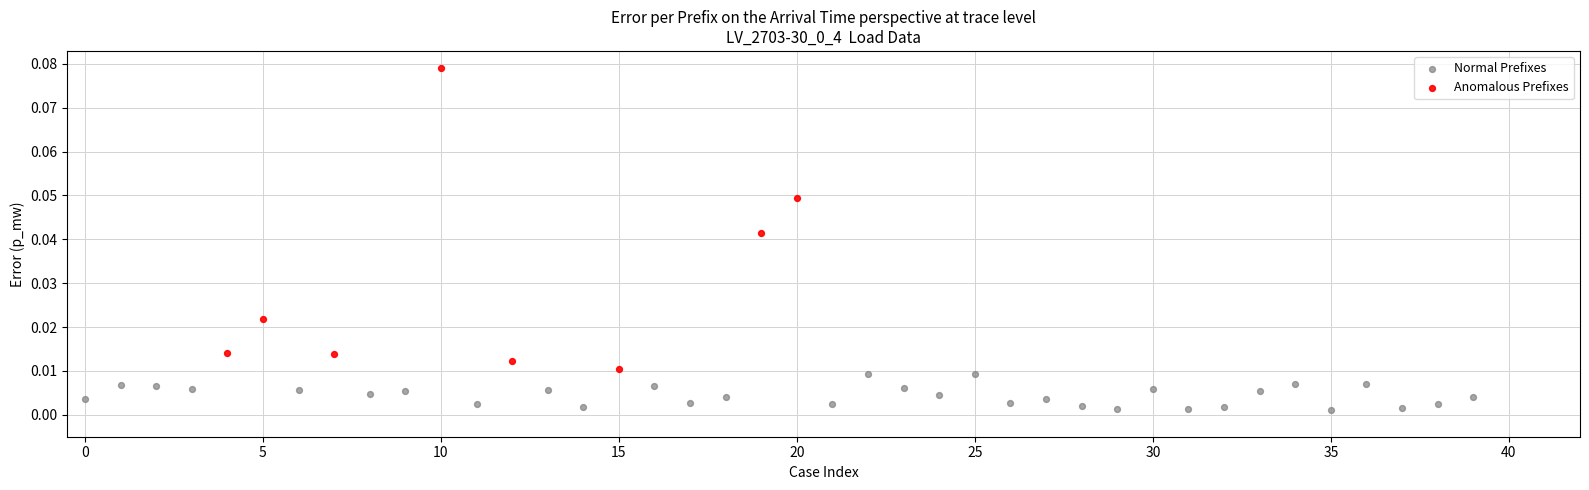

Which series reaches the minimum Y coordinate?

Normal Prefixes